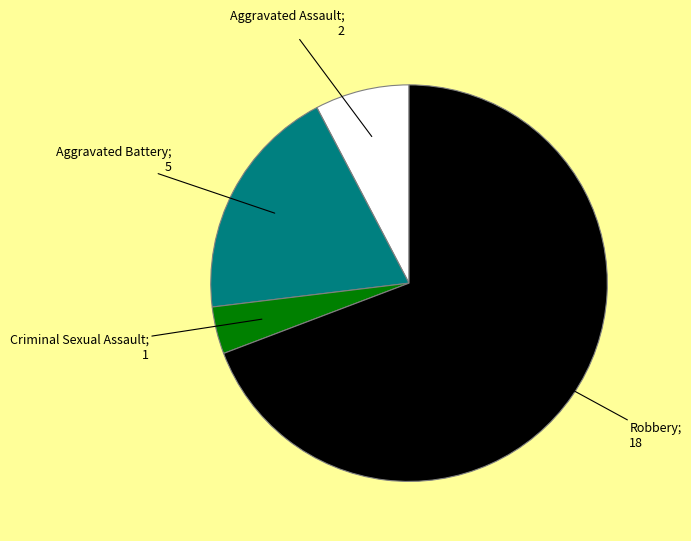

How many slices are in this pie chart?

4